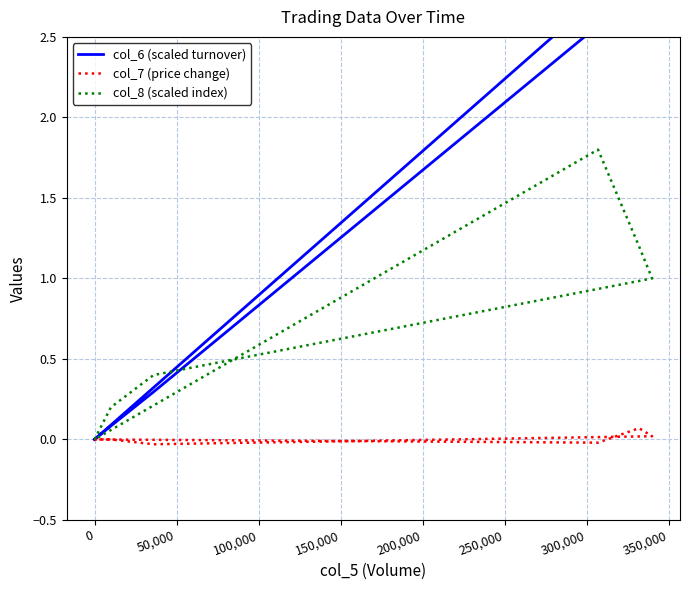

What is the total value across all series at 150,000?

4.2